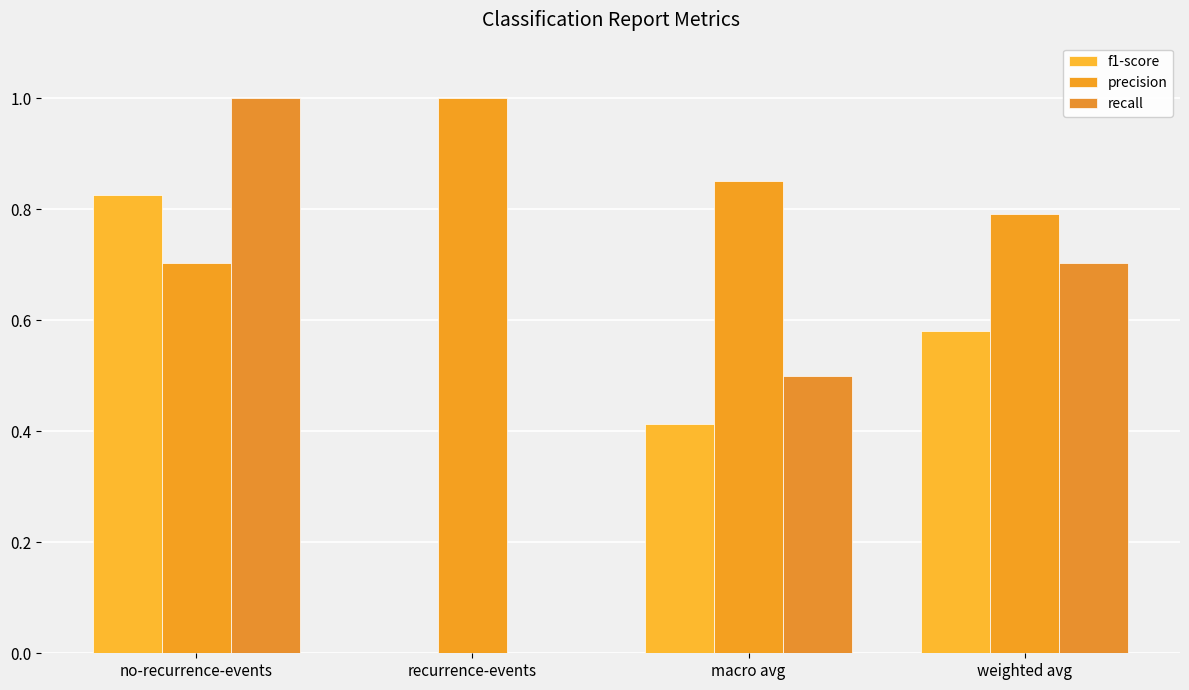

True or false: f1-score has a value of 0.7 at macro avg.

False